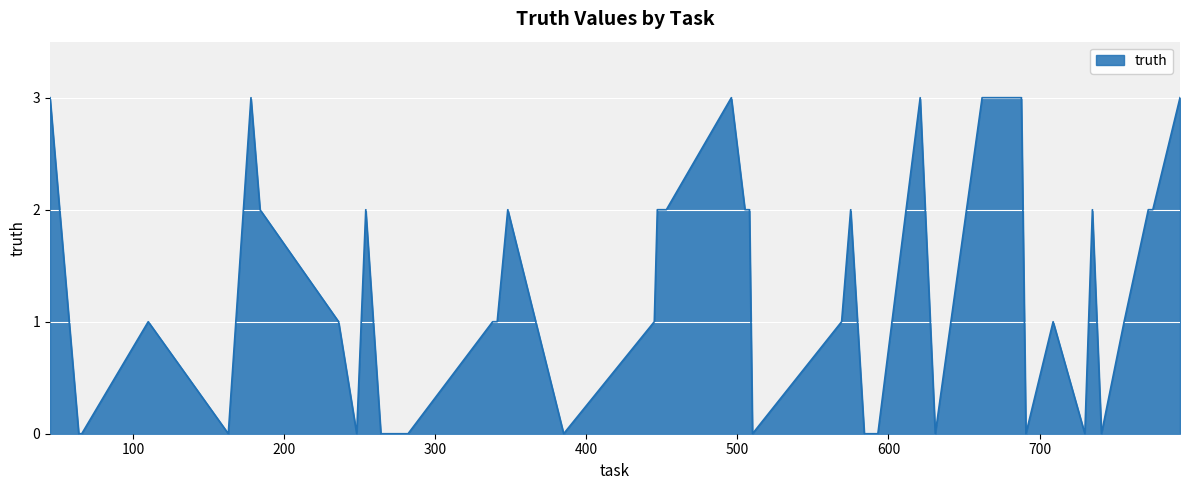

What is the difference between the maximum and minimum values?

3